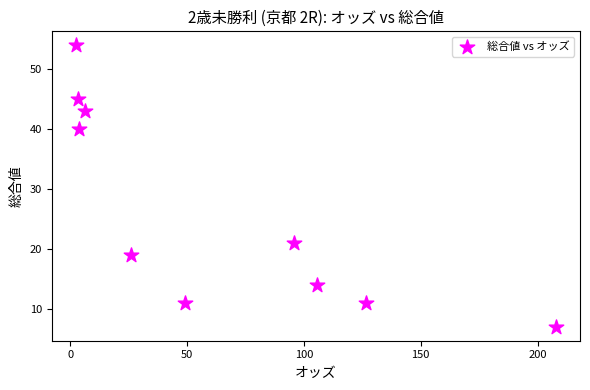

What Y value in the scatter plot is closest to 30?

21